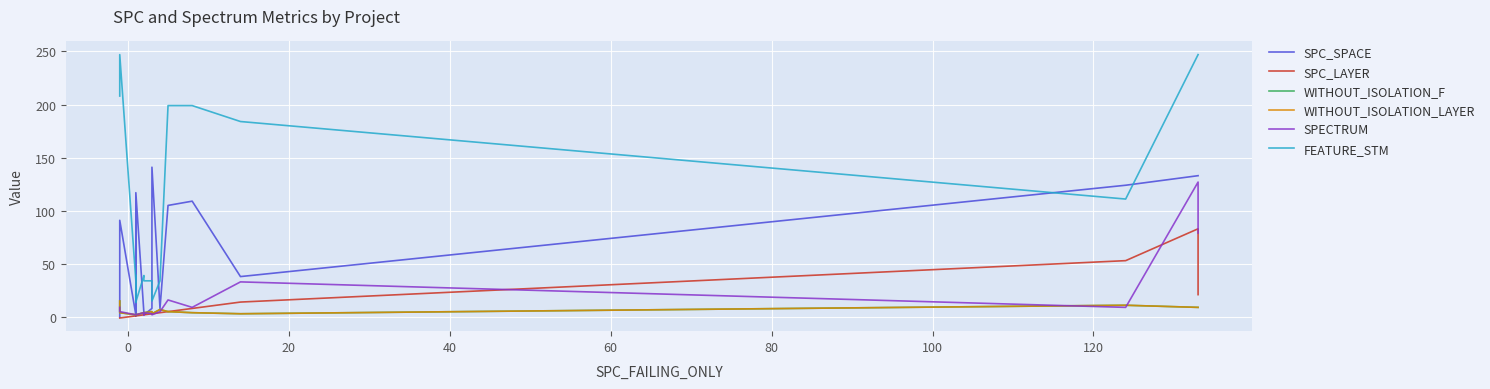

What are all the series names shown in the legend?

SPC_SPACE, SPC_LAYER, WITHOUT_ISOLATION_F, WITHOUT_ISOLATION_LAYER, SPECTRUM, FEATURE_STM